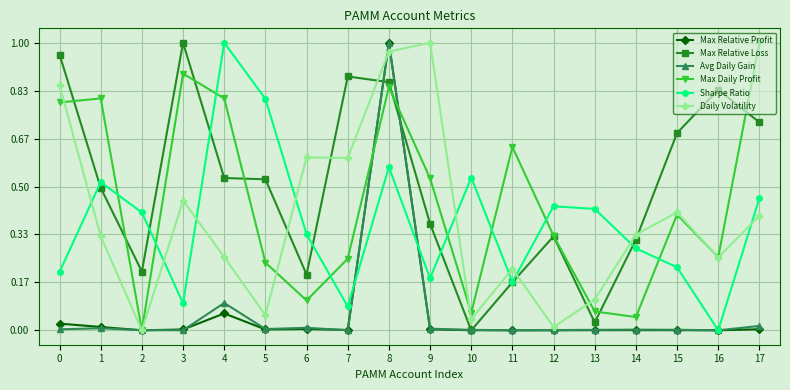

Between 6 and 16, which series saw the biggest shift?

Max Relative Loss